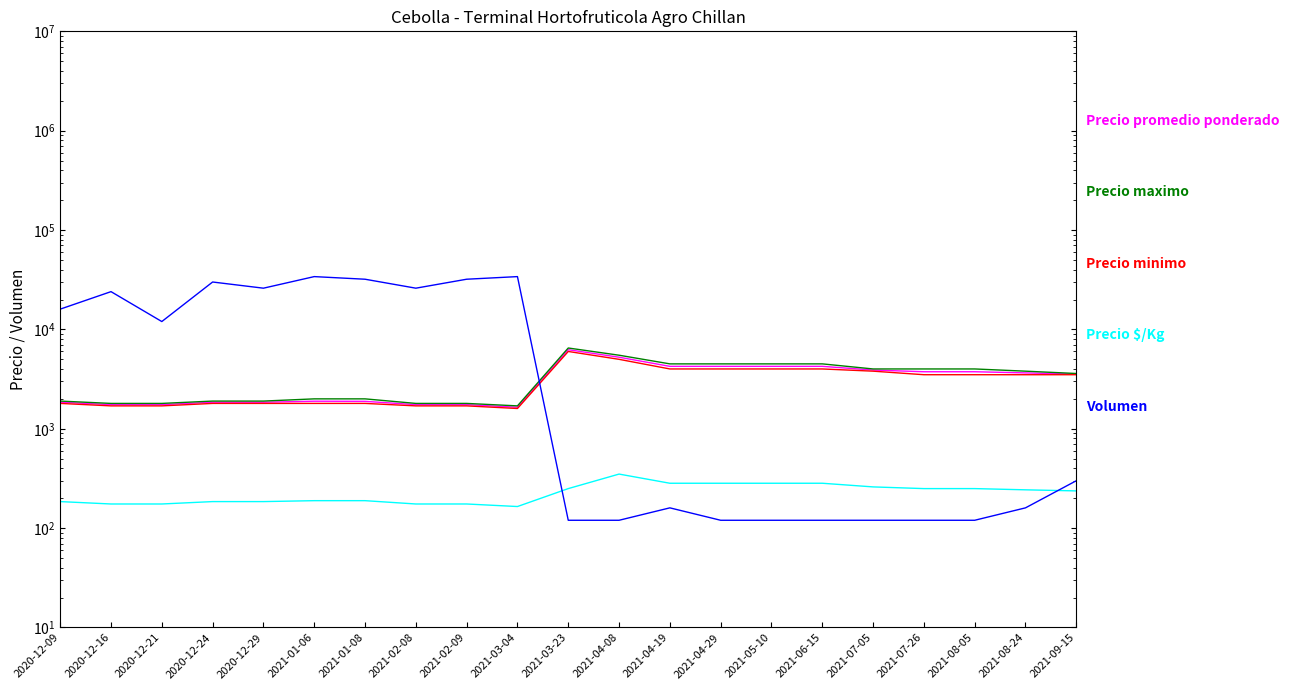

Reading right to left, transcribe all the data shown in this chart.

Precio promedio ponderado: 2021-09-15=3550	2021-08-24=3650	2021-08-05=3750	2021-07-26=3750	2021-07-05=3900	2021-06-15=4250	2021-05-10=4250	2021-04-29=4250	2021-04-19=4250	2021-04-08=5250	2021-03-23=6250	2021-03-04=1647	2021-02-09=1750	2021-02-08=1750	2021-01-08=1888	2021-01-06=1894	2020-12-29=1850	2020-12-24=1850	2020-12-21=1750	2020-12-16=1750	2020-12-09=1850
Precio maximo: 2021-09-15=3600	2021-08-24=3800	2021-08-05=4000	2021-07-26=4000	2021-07-05=4000	2021-06-15=4500	2021-05-10=4500	2021-04-29=4500	2021-04-19=4500	2021-04-08=5500	2021-03-23=6500	2021-03-04=1700	2021-02-09=1800	2021-02-08=1800	2021-01-08=2000	2021-01-06=2000	2020-12-29=1900	2020-12-24=1900	2020-12-21=1800	2020-12-16=1800	2020-12-09=1900
Precio minimo: 2021-09-15=3500	2021-08-24=3500	2021-08-05=3500	2021-07-26=3500	2021-07-05=3800	2021-06-15=4000	2021-05-10=4000	2021-04-29=4000	2021-04-19=4000	2021-04-08=5000	2021-03-23=6000	2021-03-04=1600	2021-02-09=1700	2021-02-08=1700	2021-01-08=1800	2021-01-06=1800	2020-12-29=1800	2020-12-24=1800	2020-12-21=1700	2020-12-16=1700	2020-12-09=1800
Precio $/Kg: 2021-09-15=237	2021-08-24=243	2021-08-05=250	2021-07-26=250	2021-07-05=260	2021-06-15=283	2021-05-10=283	2021-04-29=283	2021-04-19=283	2021-04-08=350	2021-03-23=250	2021-03-04=165	2021-02-09=175	2021-02-08=175	2021-01-08=189	2021-01-06=189	2020-12-29=185	2020-12-24=185	2020-12-21=175	2020-12-16=175	2020-12-09=185
Volumen: 2021-09-15=300	2021-08-24=160	2021-08-05=120	2021-07-26=120	2021-07-05=120	2021-06-15=120	2021-05-10=120	2021-04-29=120	2021-04-19=160	2021-04-08=120	2021-03-23=120	2021-03-04=34000	2021-02-09=32000	2021-02-08=26000	2021-01-08=32000	2021-01-06=34000	2020-12-29=26000	2020-12-24=30000	2020-12-21=12000	2020-12-16=24000	2020-12-09=16000